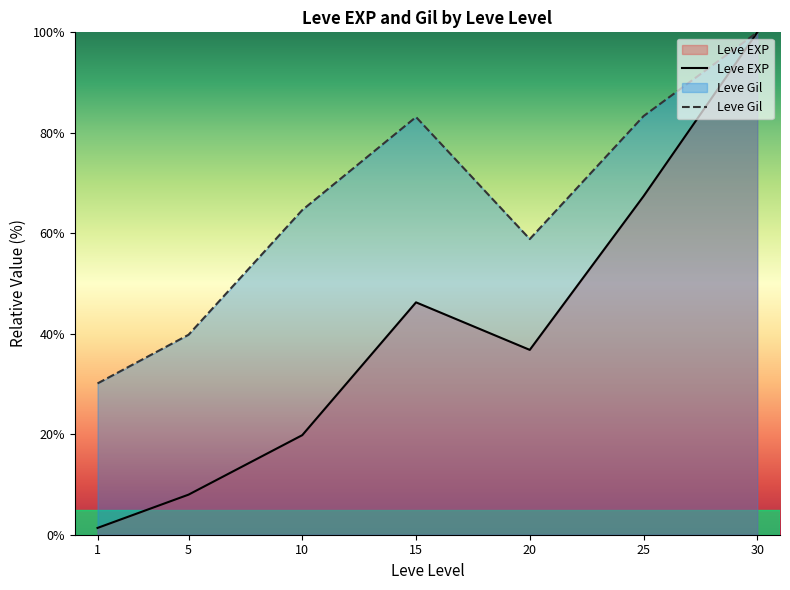

What is the sum of the Leve EXP values at 20 and 30?

136.8